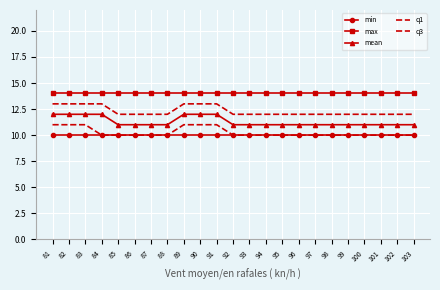

Reading left to right, what are all the values shown in this chart?

min: 81=10	82=10	83=10	84=10	85=10	86=10	87=10	88=10	89=10	90=10	91=10	92=10	93=10	94=10	95=10	96=10	97=10	98=10	99=10	100=10	101=10	102=10	103=10
max: 81=14	82=14	83=14	84=14	85=14	86=14	87=14	88=14	89=14	90=14	91=14	92=14	93=14	94=14	95=14	96=14	97=14	98=14	99=14	100=14	101=14	102=14	103=14
mean: 81=12	82=12	83=12	84=12	85=11	86=11	87=11	88=11	89=12	90=12	91=12	92=11	93=11	94=11	95=11	96=11	97=11	98=11	99=11	100=11	101=11	102=11	103=11
q1: 81=11	82=11	83=11	84=10	85=10	86=10	87=10	88=10	89=11	90=11	91=11	92=10	93=10	94=10	95=10	96=10	97=10	98=10	99=10	100=10	101=10	102=10	103=10
q3: 81=13	82=13	83=13	84=13	85=12	86=12	87=12	88=12	89=13	90=13	91=13	92=12	93=12	94=12	95=12	96=12	97=12	98=12	99=12	100=12	101=12	102=12	103=12